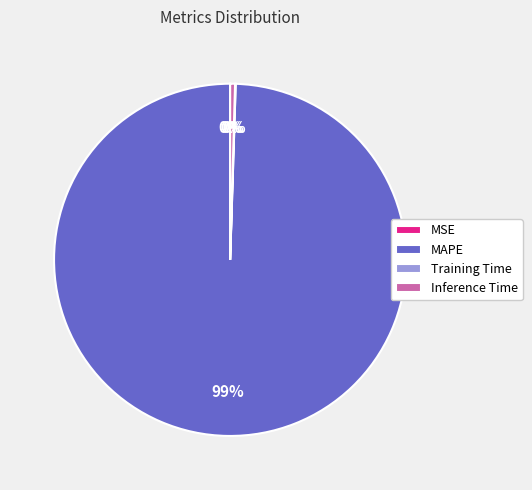

The MAPE slice represents 99% of the pie. True or false?

True